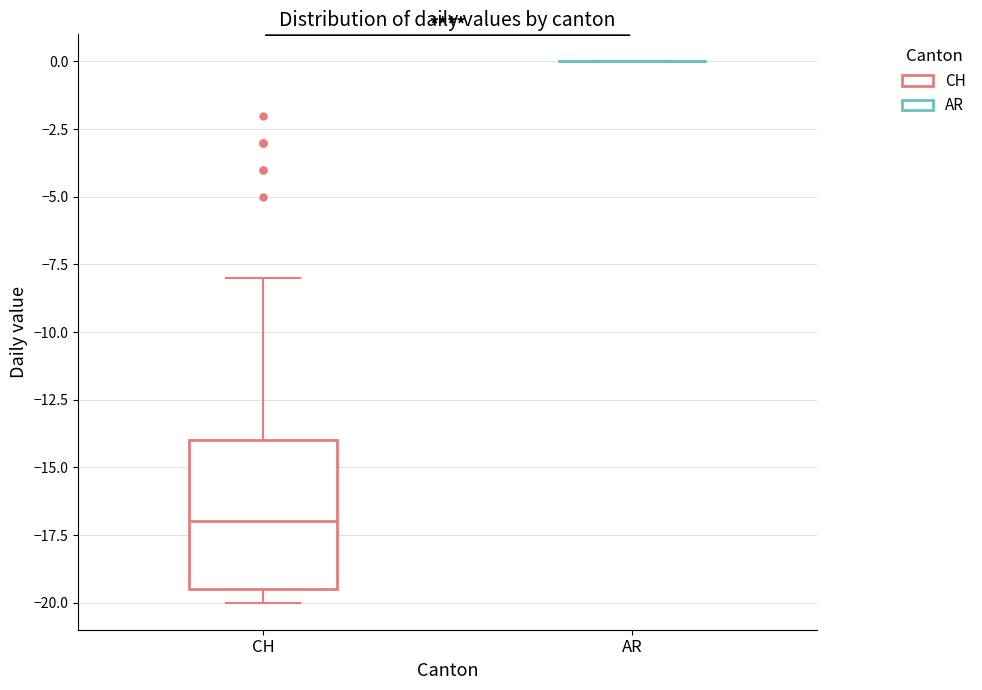

Which box is the tallest, from its lower edge to its upper edge?

CH